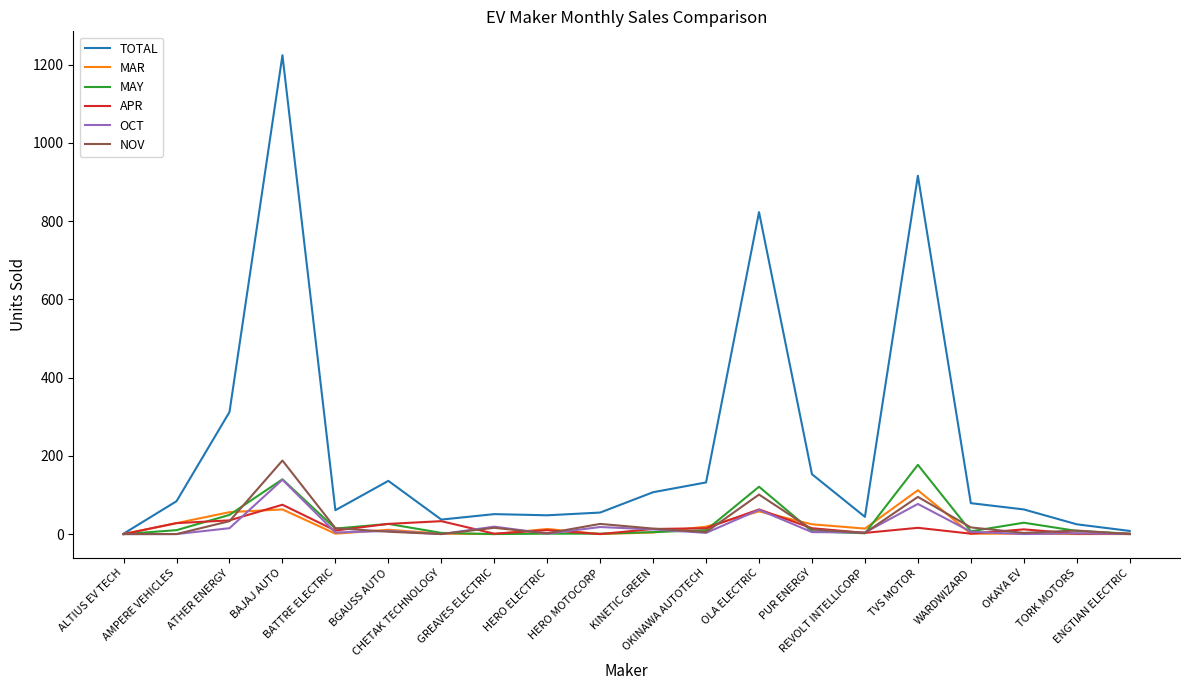

Which series has the widest spread of values?

TOTAL